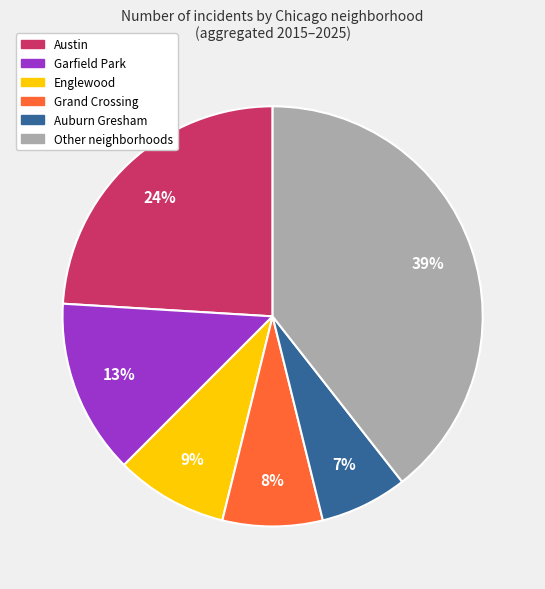

To the nearest percent, what is the average slice percentage?

17%